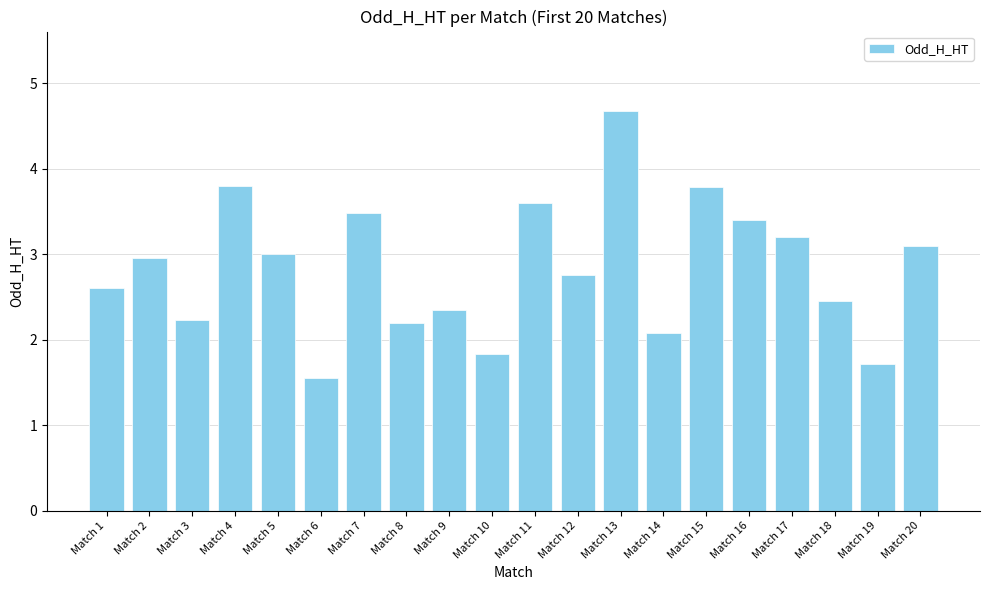

Count the number of values greater than 2.

17